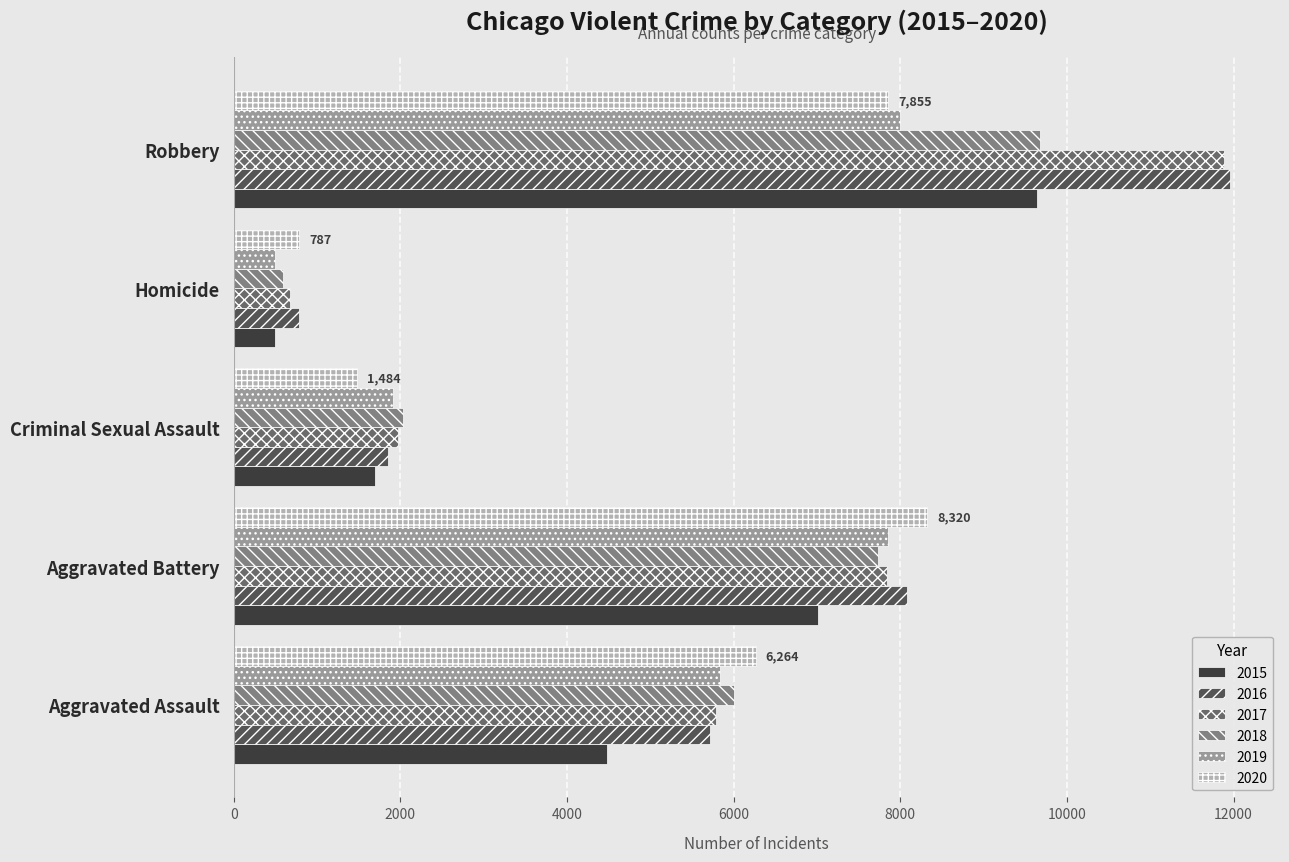

What are all the series names shown in the legend?

2015, 2016, 2017, 2018, 2019, 2020